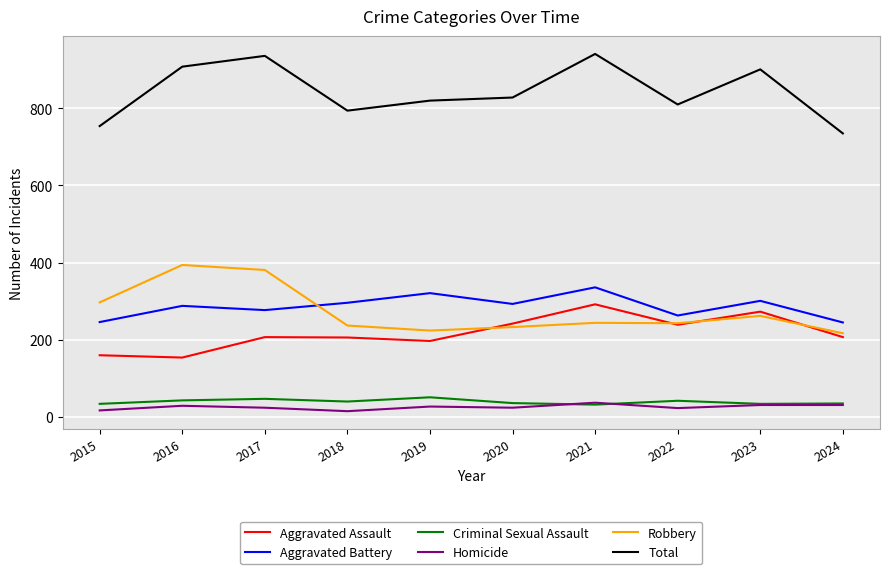

What is the greatest value displayed?

941